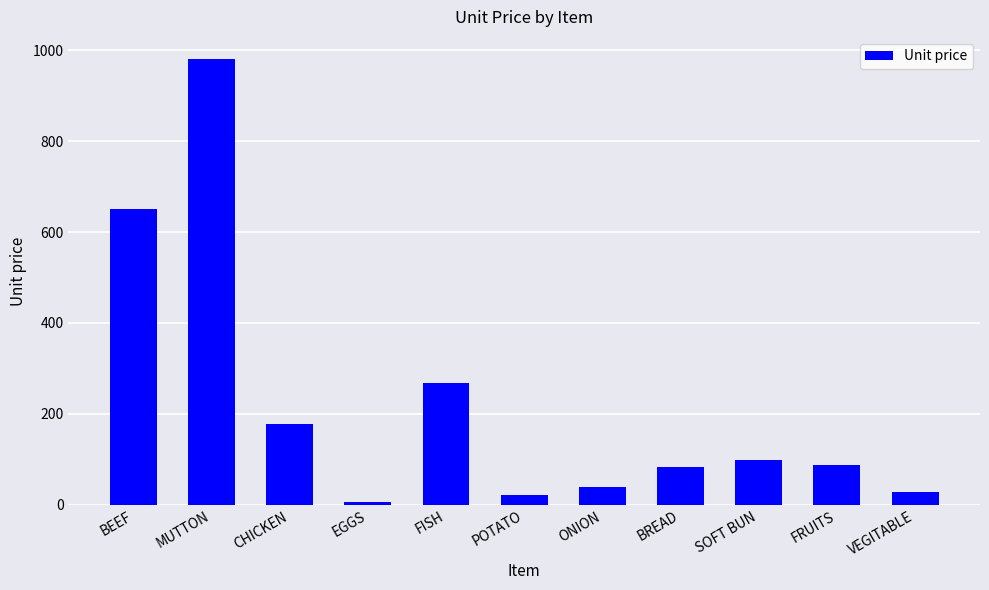

What is the sum of all values?

2443.9